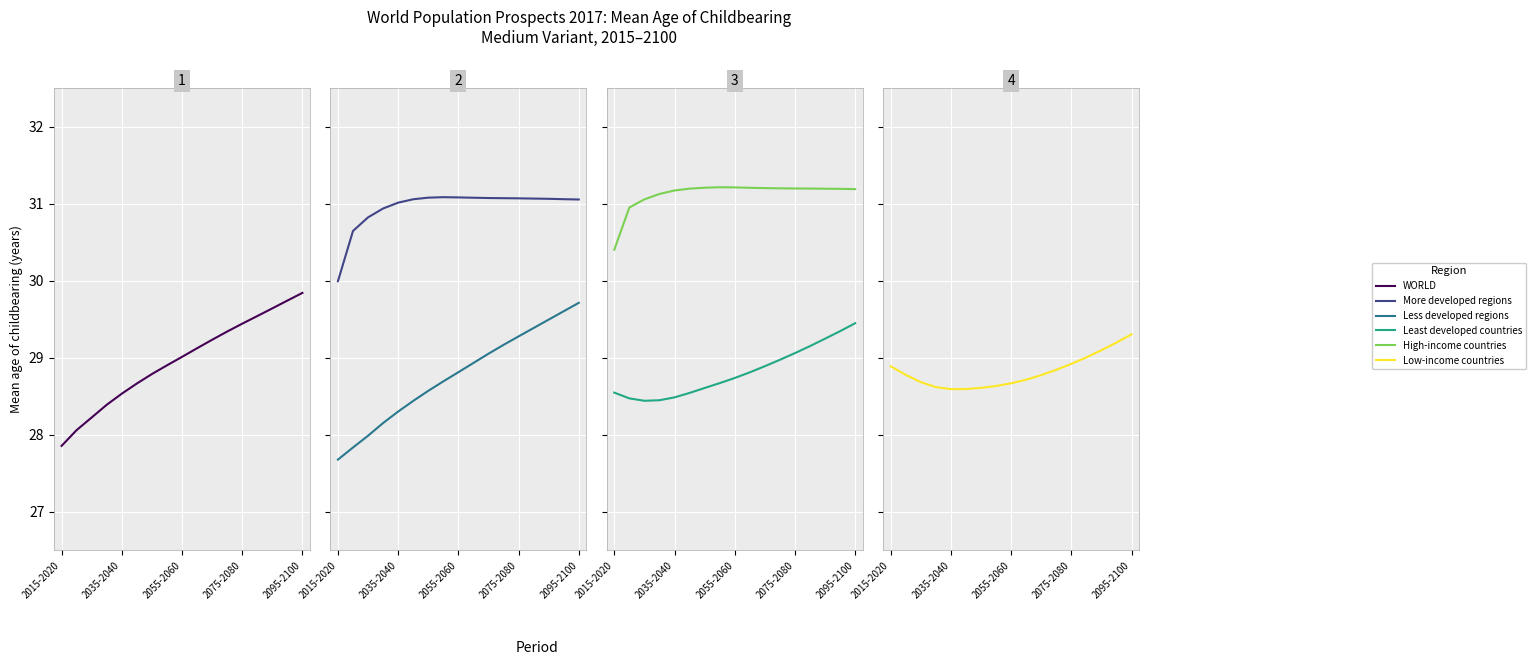

Count the number of data series in this chart.

6